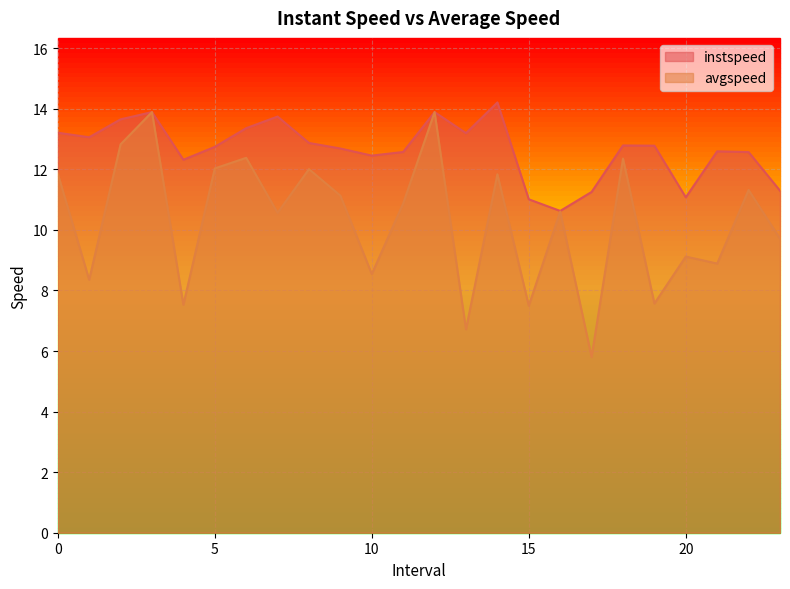

The value of instspeed at 0 is 22.2. True or false?

False